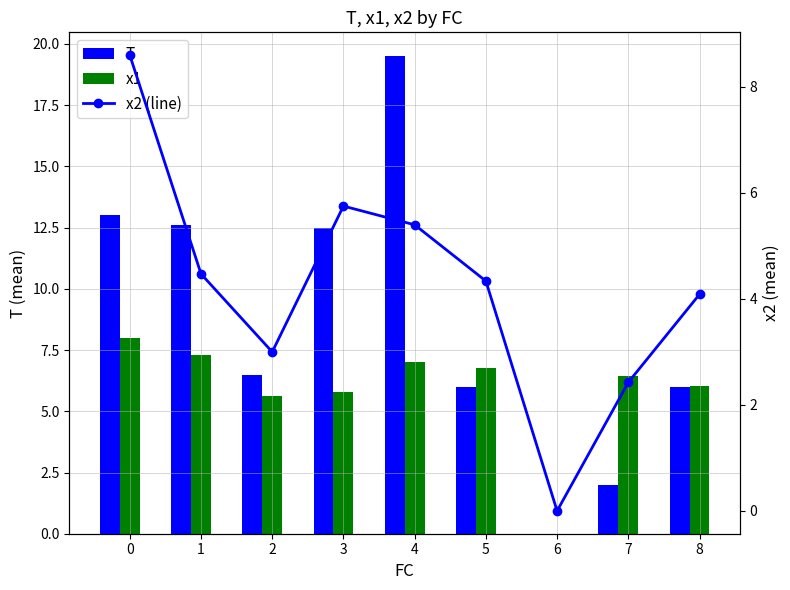

The value of x1 at 3 is 8.1. True or false?

False